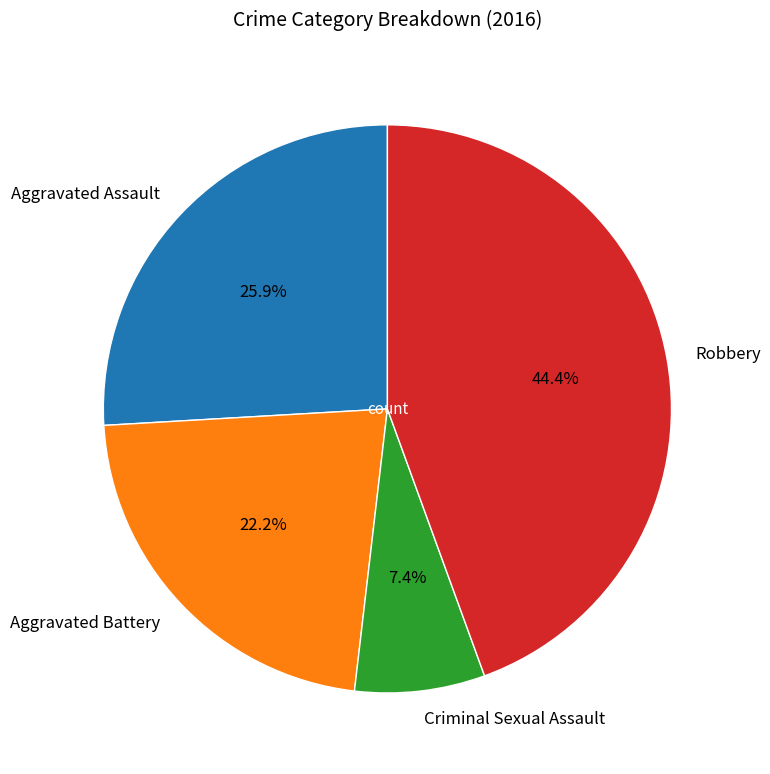

Rank the categories by value from lowest to highest.

Criminal Sexual Assault, Aggravated Battery, Aggravated Assault, Robbery